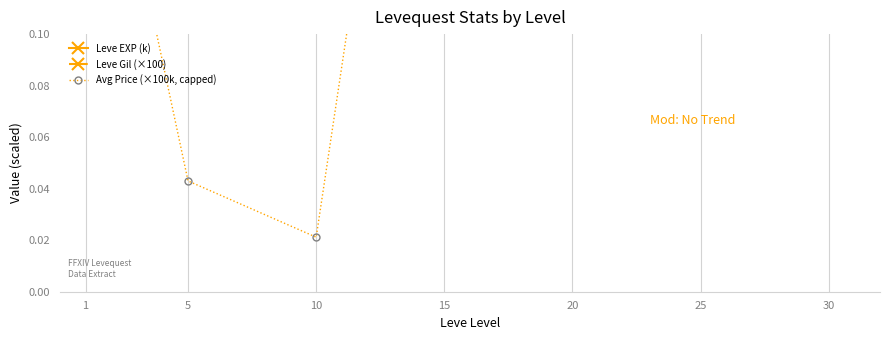

The value of Leve Gil (×100) at 25 is 6.0. True or false?

True